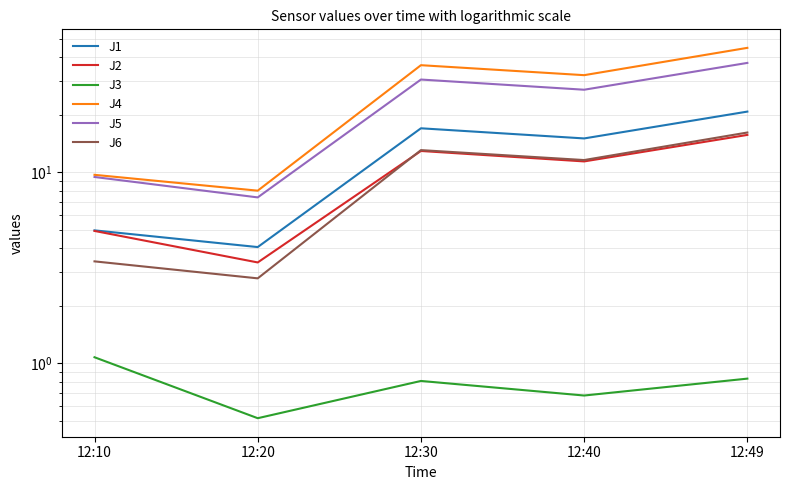

What are all the series names shown in the legend?

J1, J2, J3, J4, J5, J6